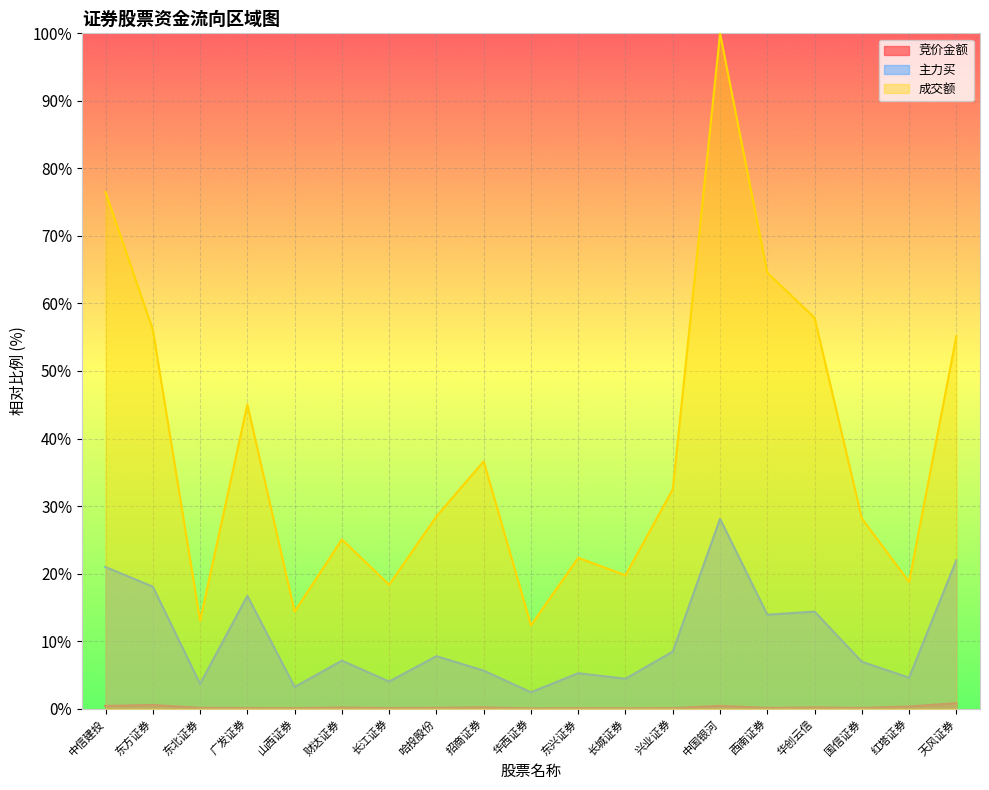

What position from the left is 华创云信?

16